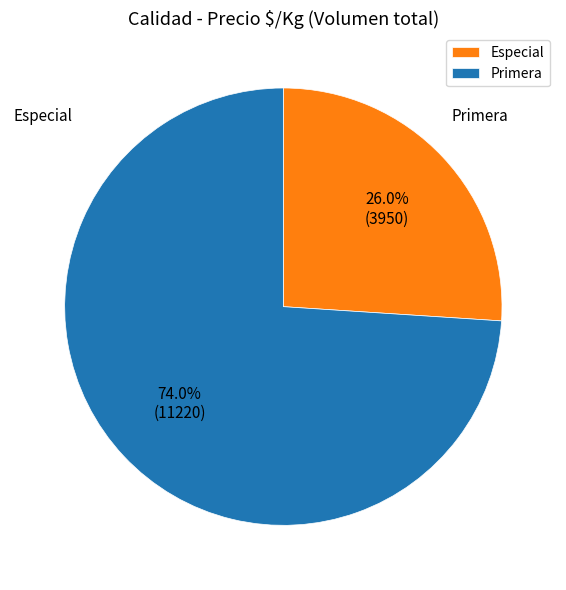

Count the number of slices in the pie.

2